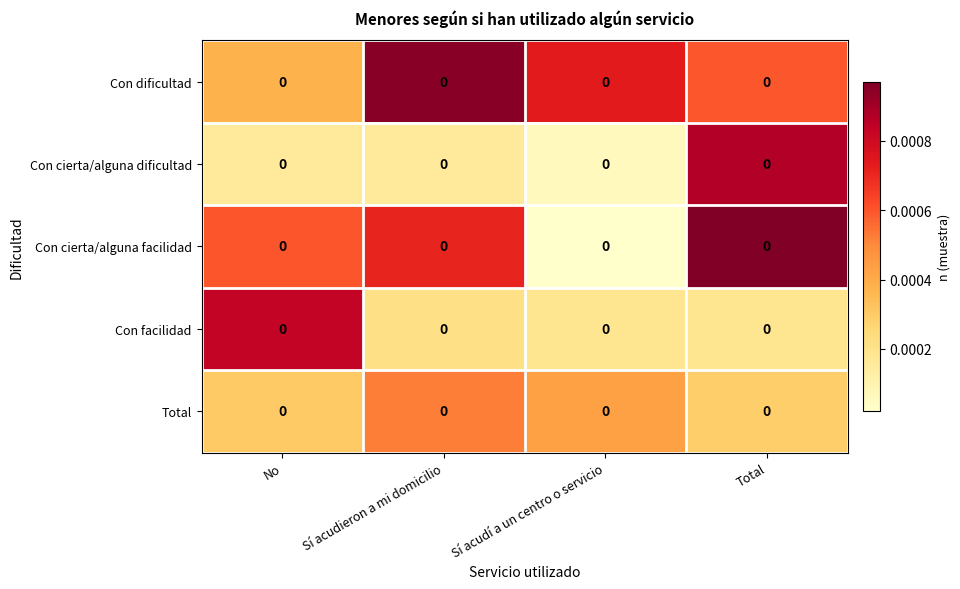

At which category is the sum across all series the highest?

Total